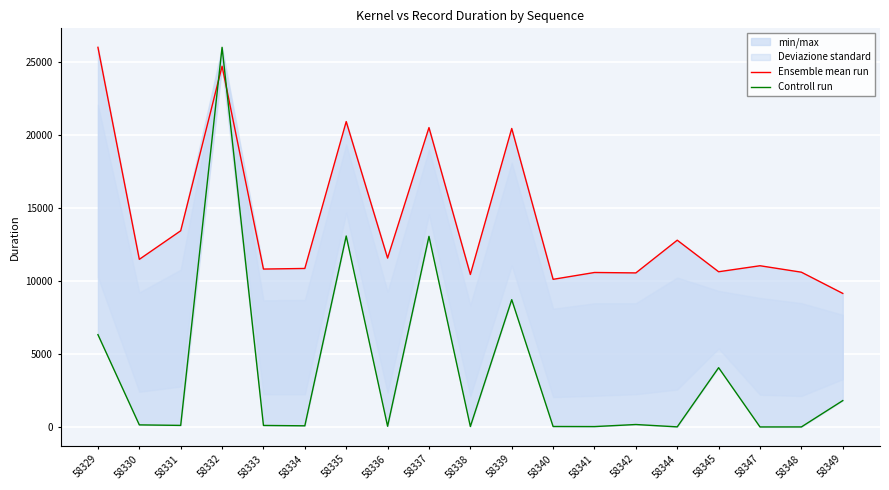

At which category does Controll run reach its first local valley?

58331